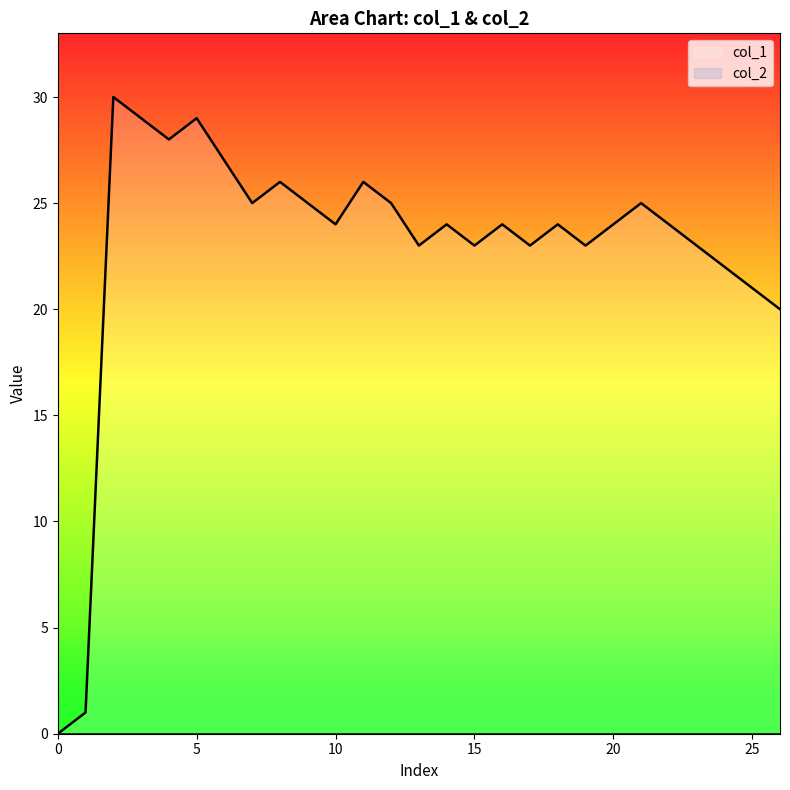

Which series has the widest spread of values?

col_1